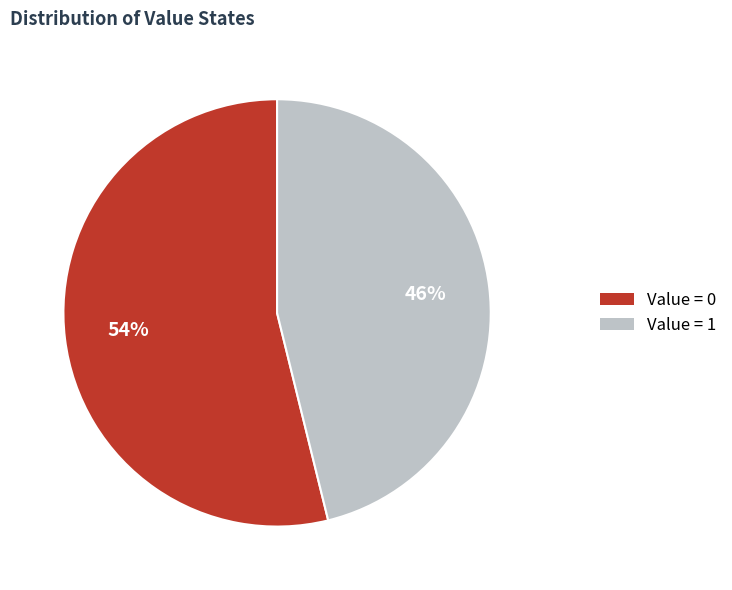

To the nearest percent, what is the difference between the largest and smallest slice percentages?

8%